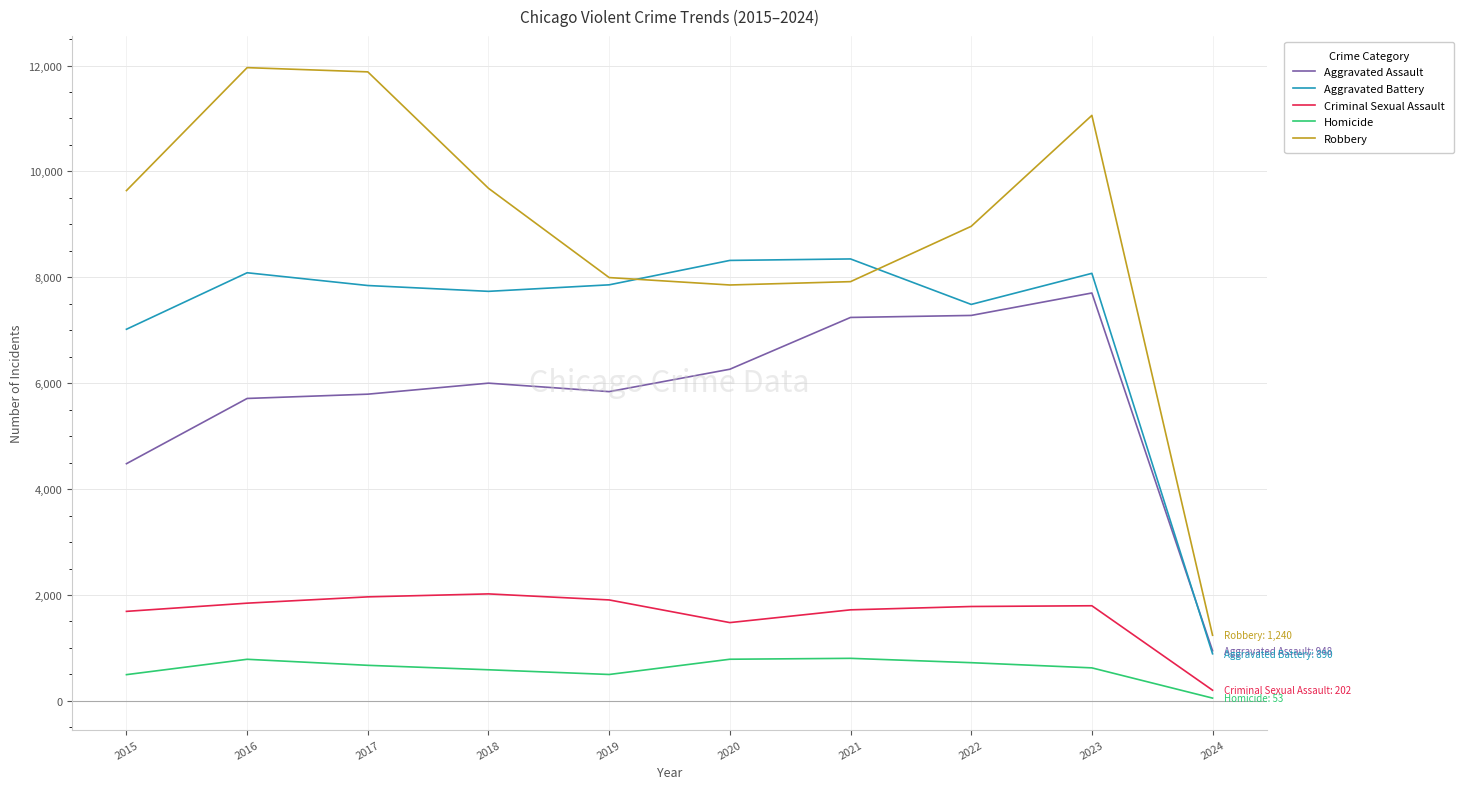

What is the lowest value of the Aggravated Assault series?

948